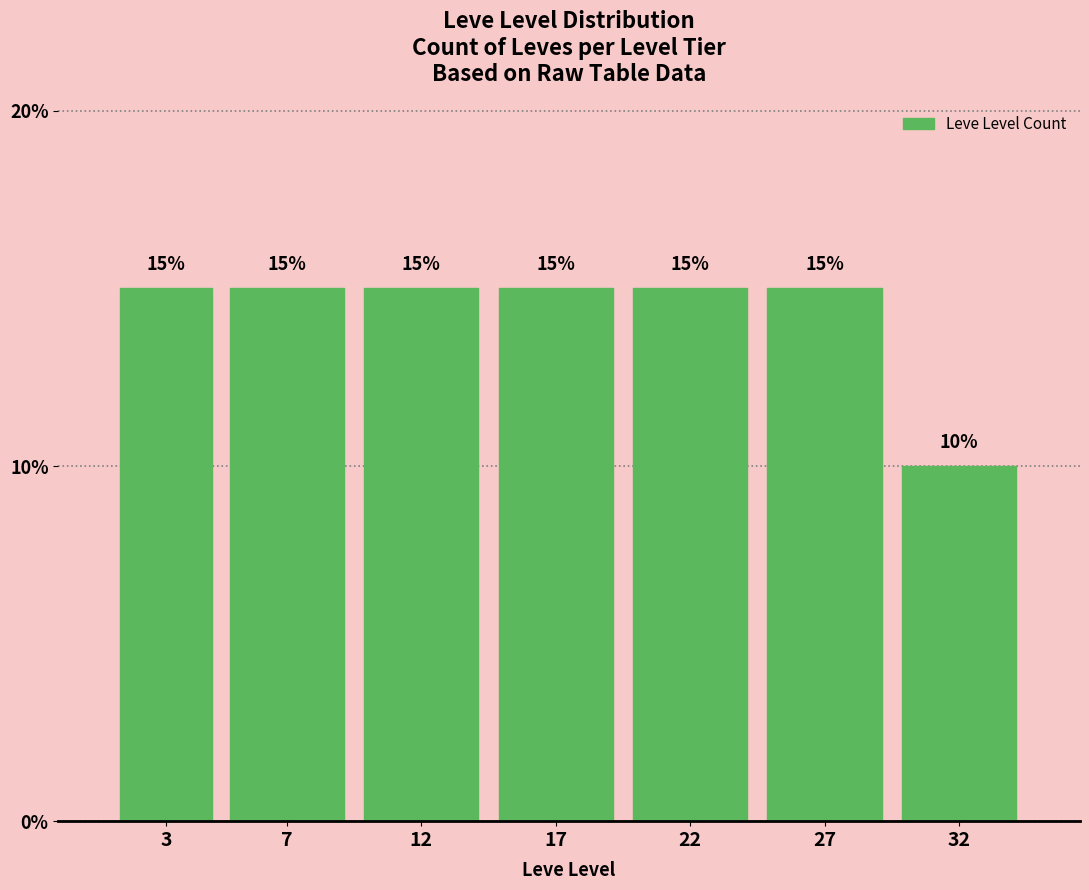

Reading left to right, what are all the values shown in this chart?

15	15	15	15	15	15	10